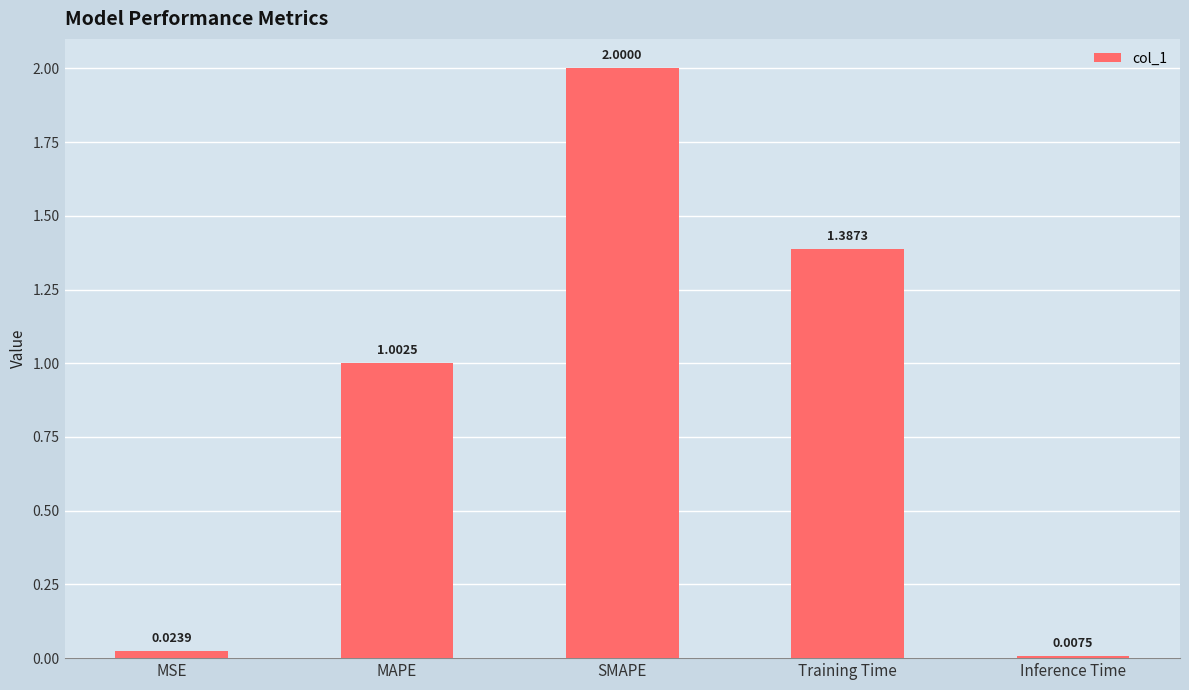

The chart shows a value of 1.7 at MAPE. True or false?

False